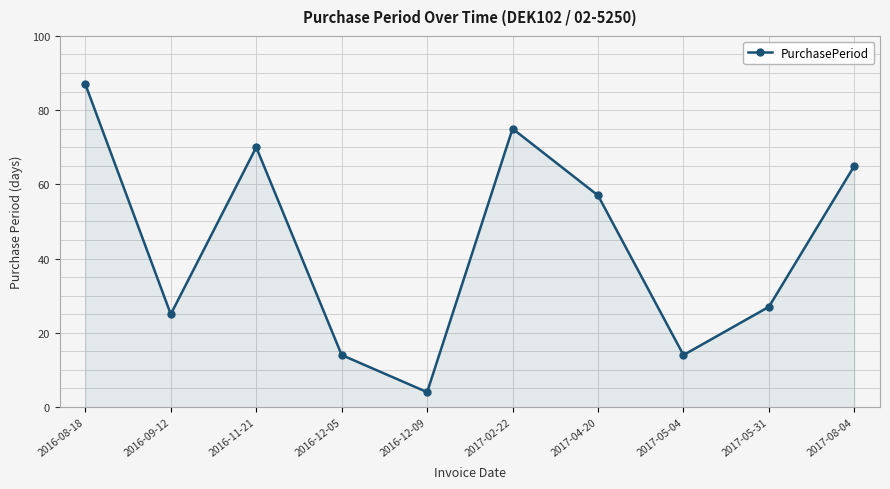

What is the average value?

44